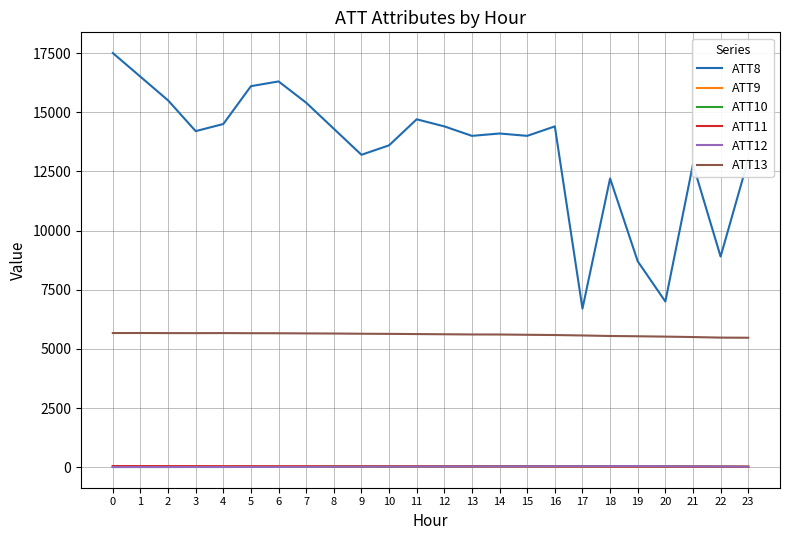

At how many categories does at least one series exceed 12393?

19